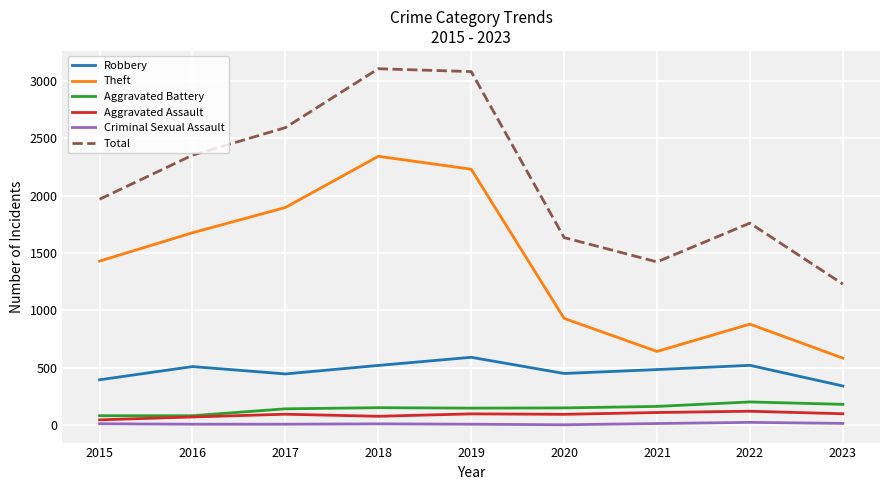

At 2022, list the series in order from largest to smallest.

Total, Theft, Robbery, Aggravated Battery, Aggravated Assault, Criminal Sexual Assault